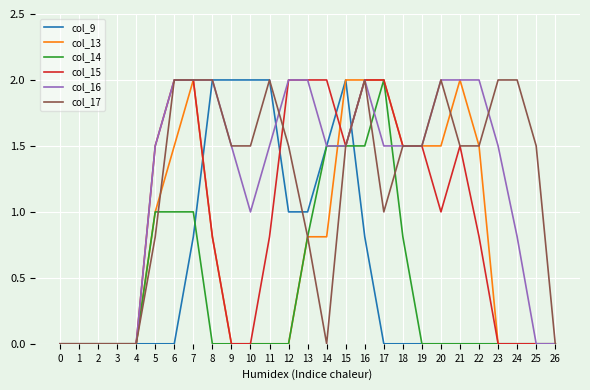

Reading left to right, transcribe all the data shown in this chart.

col_9: 0=0.0	1=0.0	2=0.0	3=0.0	4=0.0	5=0.0	6=0.0	7=0.8	8=2.0	9=2.0	10=2.0	11=2.0	12=1.0	13=1.0	14=1.5	15=2.0	16=0.8	17=0.0	18=0.0	19=0.0	20=0.0	21=0.0	22=0.0	23=0.0	24=0.0	25=0.0	26=0.0
col_13: 0=0.0	1=0.0	2=0.0	3=0.0	4=0.0	5=1.0	6=1.5	7=2.0	8=0.8	9=0.0	10=0.0	11=0.0	12=0.0	13=0.8	14=0.8	15=2.0	16=2.0	17=2.0	18=1.5	19=1.5	20=1.5	21=2.0	22=1.5	23=0.0	24=0.0	25=0.0	26=0.0
col_14: 0=0.0	1=0.0	2=0.0	3=0.0	4=0.0	5=1.0	6=1.0	7=1.0	8=0.0	9=0.0	10=0.0	11=0.0	12=0.0	13=0.8	14=1.5	15=1.5	16=1.5	17=2.0	18=0.8	19=0.0	20=0.0	21=0.0	22=0.0	23=0.0	24=0.0	25=0.0	26=0.0
col_15: 0=0.0	1=0.0	2=0.0	3=0.0	4=0.0	5=1.5	6=2.0	7=2.0	8=0.8	9=0.0	10=0.0	11=0.8	12=2.0	13=2.0	14=2.0	15=1.5	16=2.0	17=2.0	18=1.5	19=1.5	20=1.0	21=1.5	22=0.8	23=0.0	24=0.0	25=0.0	26=0.0
col_16: 0=0.0	1=0.0	2=0.0	3=0.0	4=0.0	5=1.5	6=2.0	7=2.0	8=2.0	9=1.5	10=1.0	11=1.5	12=2.0	13=2.0	14=1.5	15=1.5	16=2.0	17=1.5	18=1.5	19=1.5	20=2.0	21=2.0	22=2.0	23=1.5	24=0.8	25=0.0	26=0.0
col_17: 0=0.0	1=0.0	2=0.0	3=0.0	4=0.0	5=0.8	6=2.0	7=2.0	8=2.0	9=1.5	10=1.5	11=2.0	12=1.5	13=0.8	14=0.0	15=1.5	16=2.0	17=1.0	18=1.5	19=1.5	20=2.0	21=1.5	22=1.5	23=2.0	24=2.0	25=1.5	26=0.0